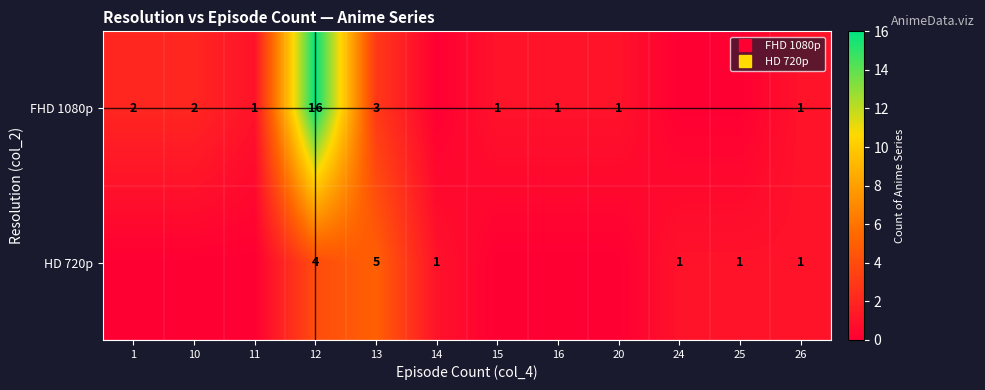

Rank the series by their maximum value, from lowest to highest.

HD 720p, FHD 1080p